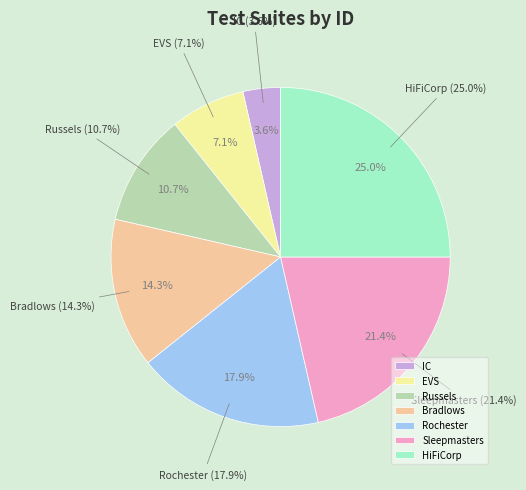

What is the smallest slice in the pie chart?

IC